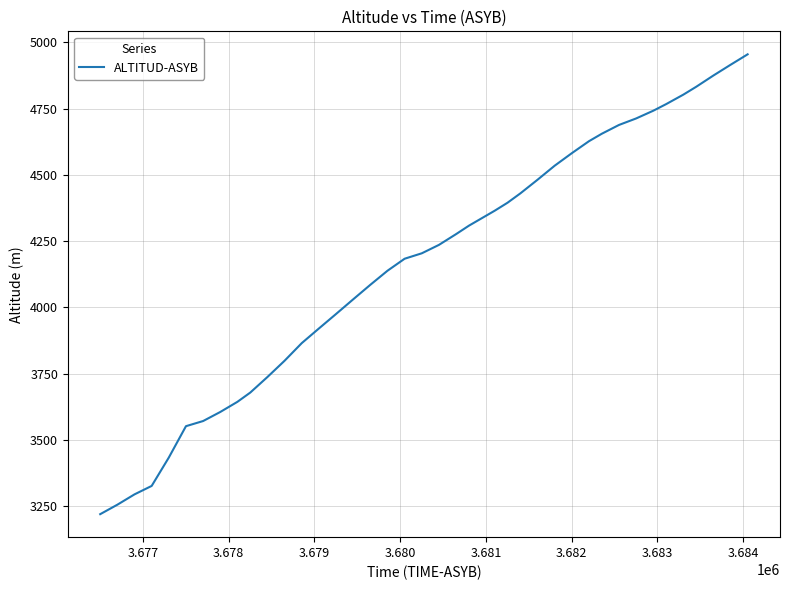

What is the maximum value shown in the chart?

4955.3